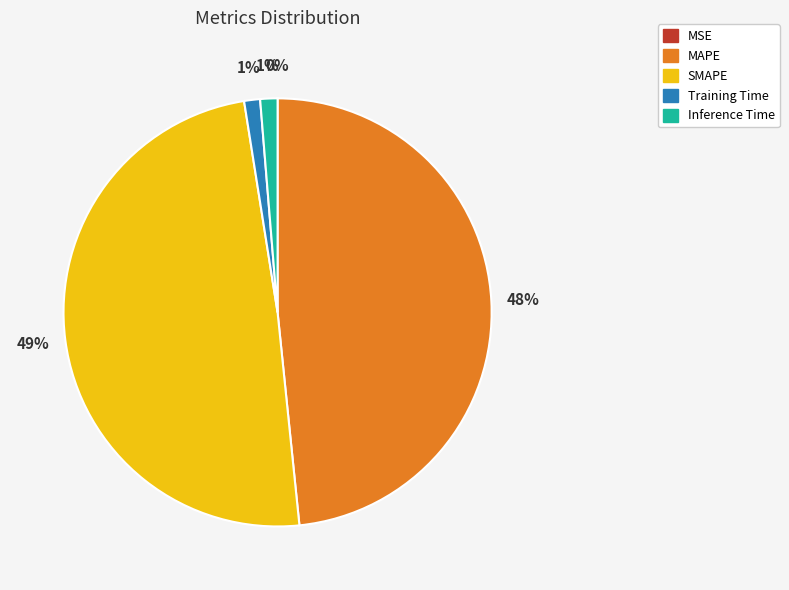

Does any single category account for the majority?

No